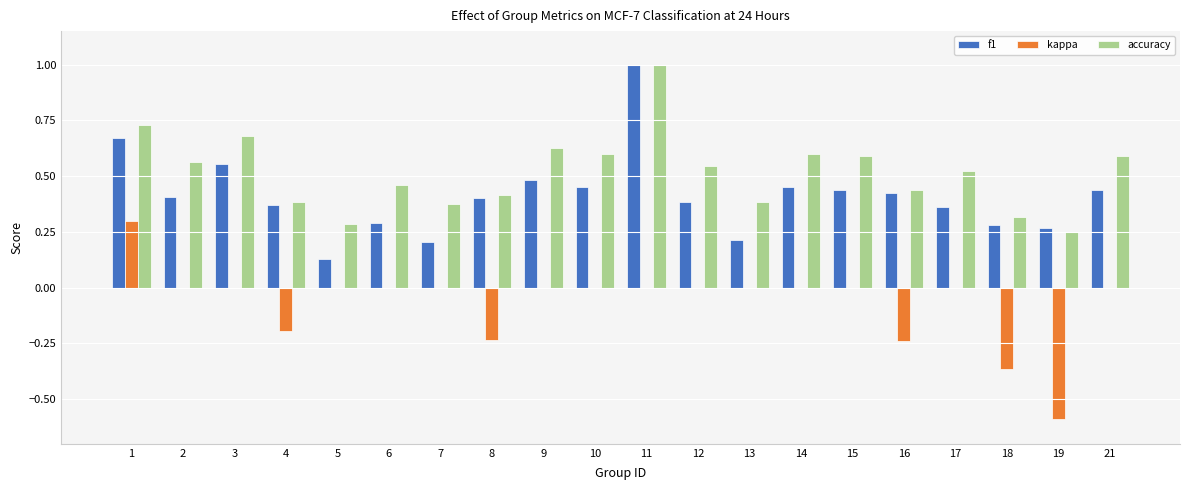

At which label does accuracy reach its peak?

11